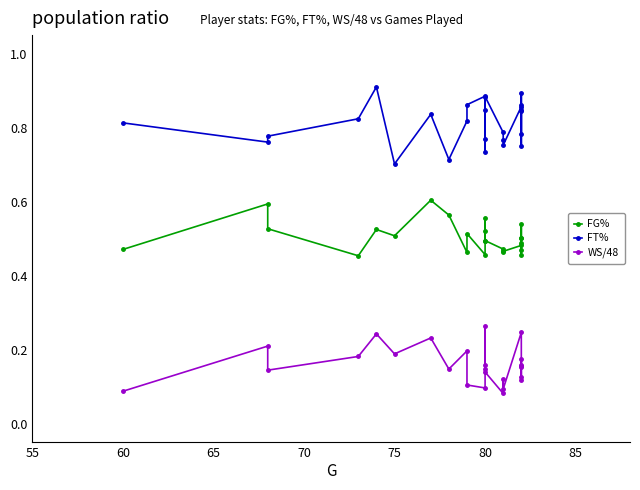

What are all the series names shown in the legend?

FG%, FT%, WS/48